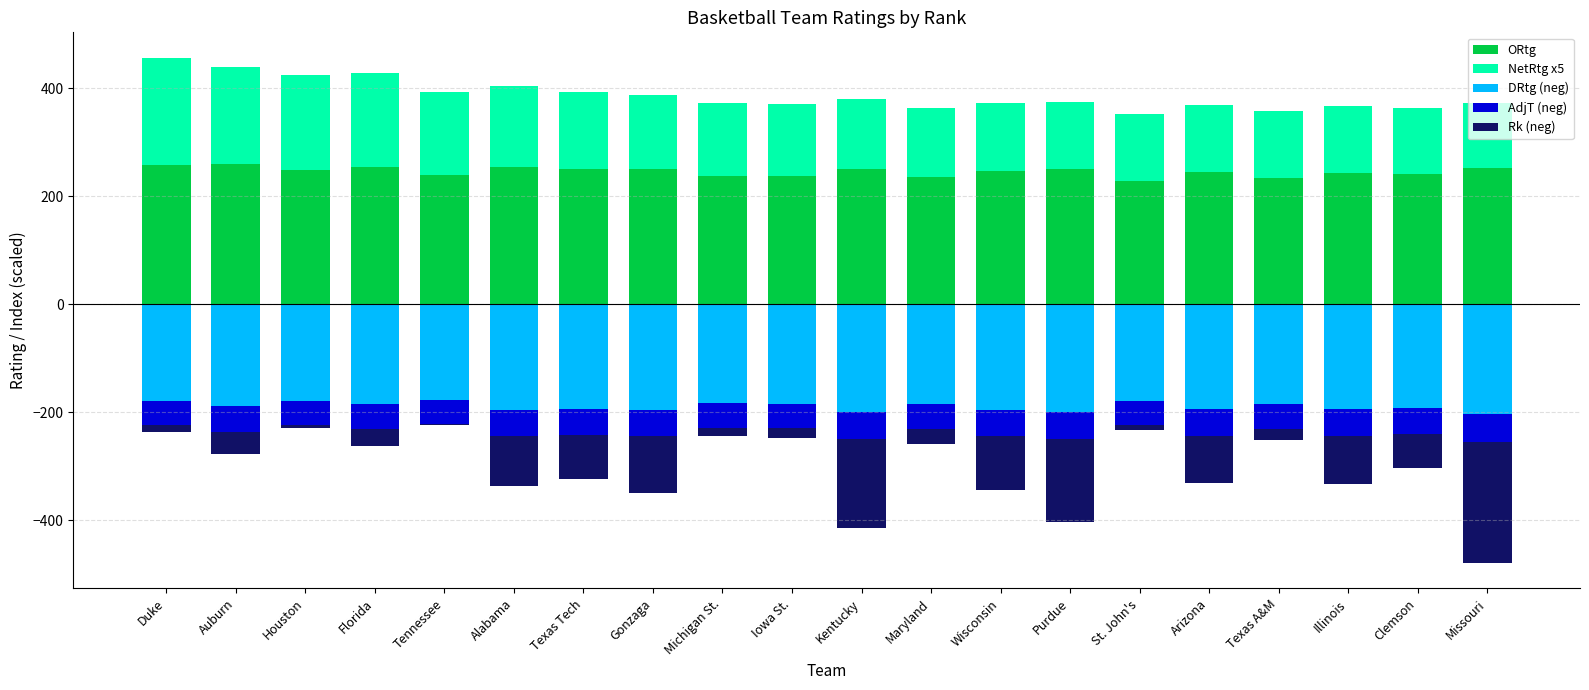

How many bars are there in each group?

5